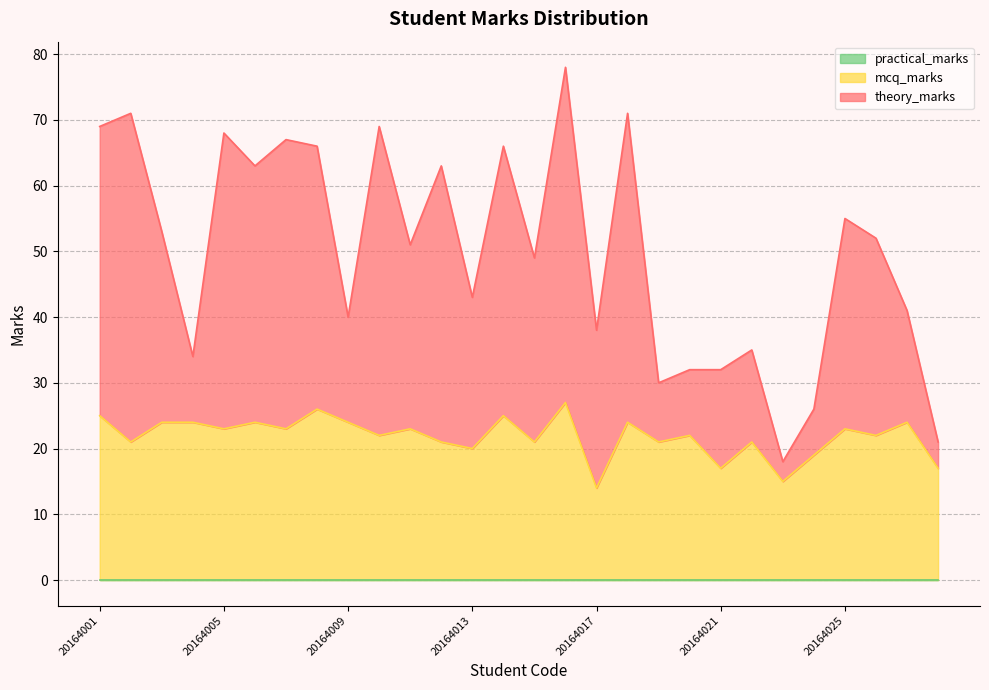

List the labels in order of mcq_marks value, largest first.

20164016, 20164008, 20164001, 20164014, 20164003, 20164004, 20164006, 20164009, 20164018, 20164027, 20164005, 20164007, 20164011, 20164025, 20164010, 20164020, 20164026, 20164002, 20164012, 20164015, 20164019, 20164022, 20164013, 20164024, 20164021, 20164028, 20164023, 20164017